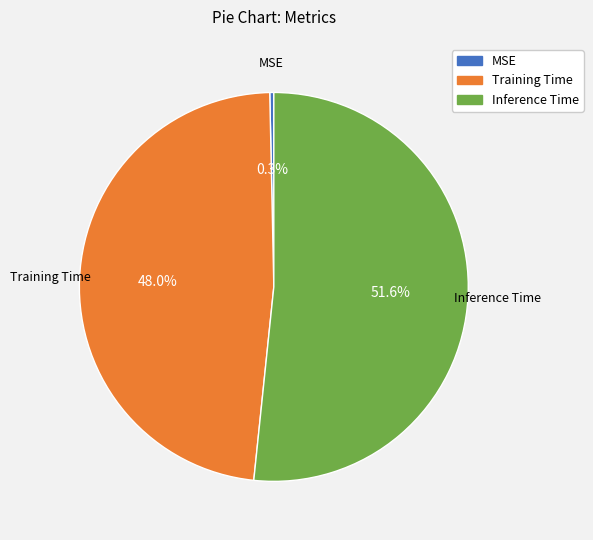

Is the sum of MSE and Training Time greater than half?

No